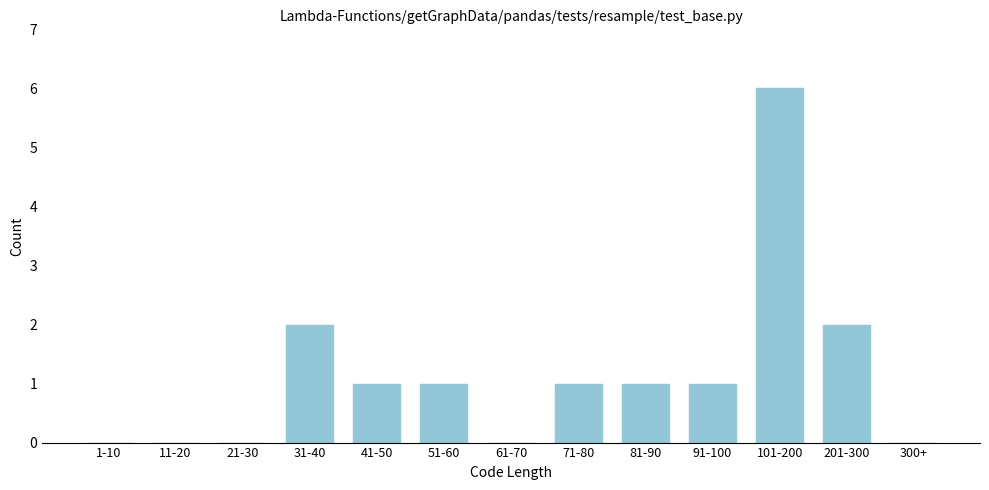

Reading left to right, extract all data points from this chart.

1-10=0	11-20=0	21-30=0	31-40=2	41-50=1	51-60=1	61-70=0	71-80=1	81-90=1	91-100=1	101-200=6	201-300=2	300+=0